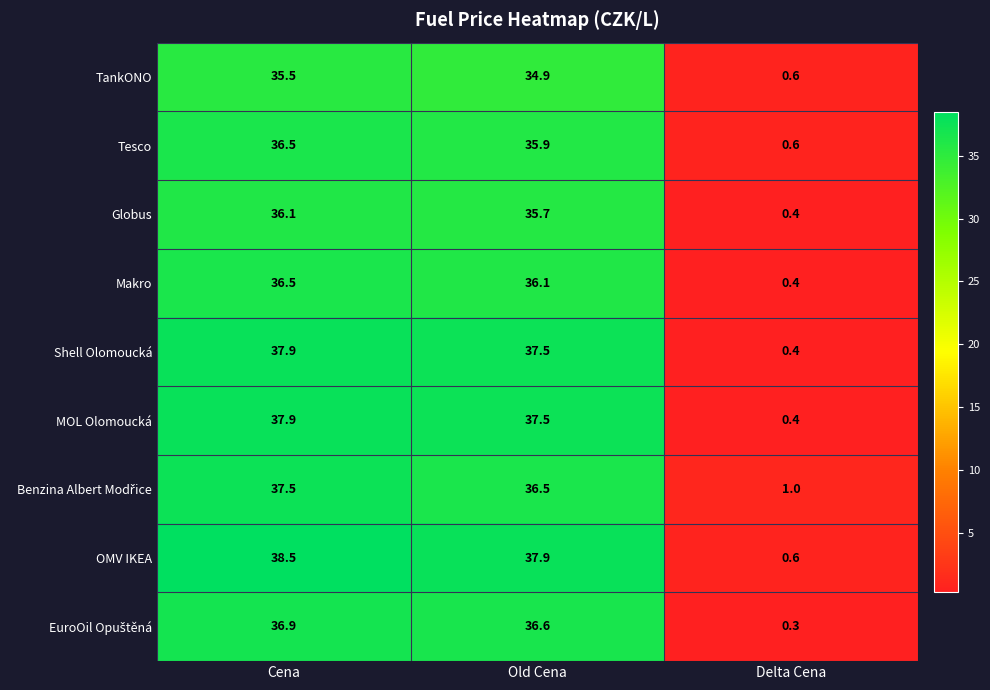

What is the difference between the maximum and second lowest values in the Tesco series?

0.6